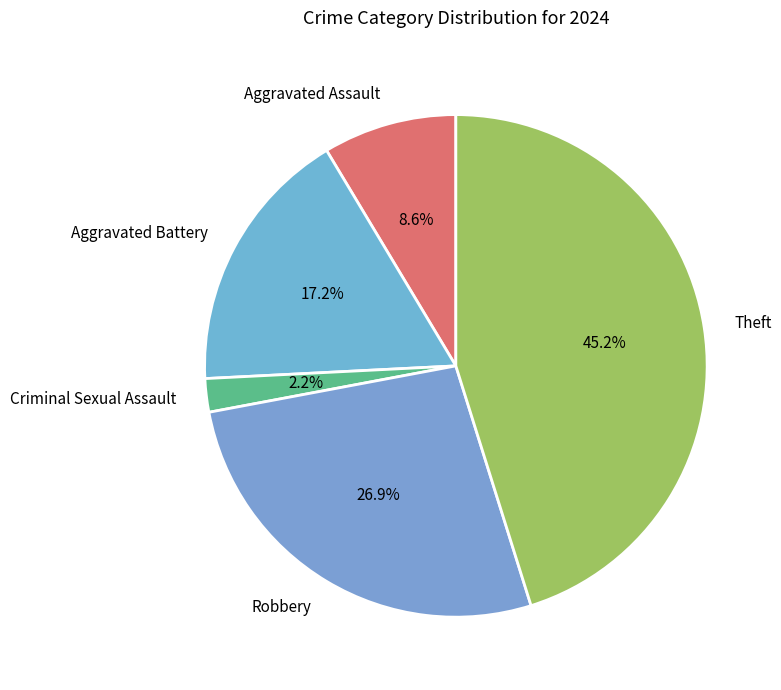

How many segments does this pie chart have?

5